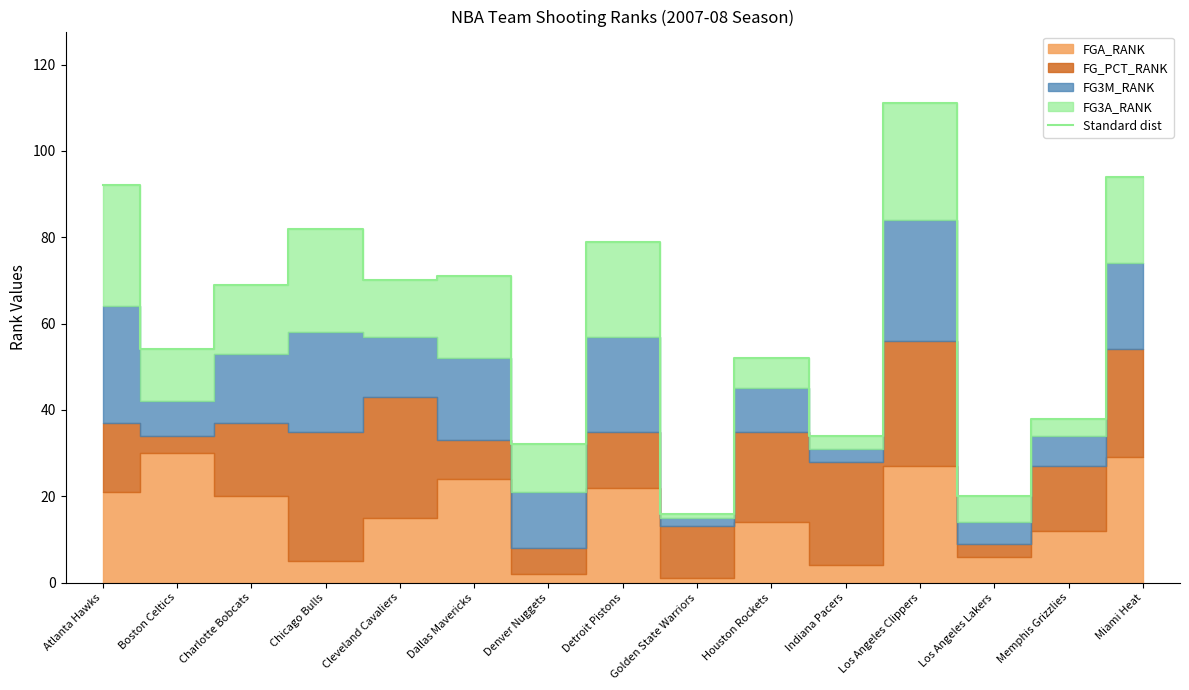

What is the approximate value of Standard dist at Cleveland Cavaliers?

70